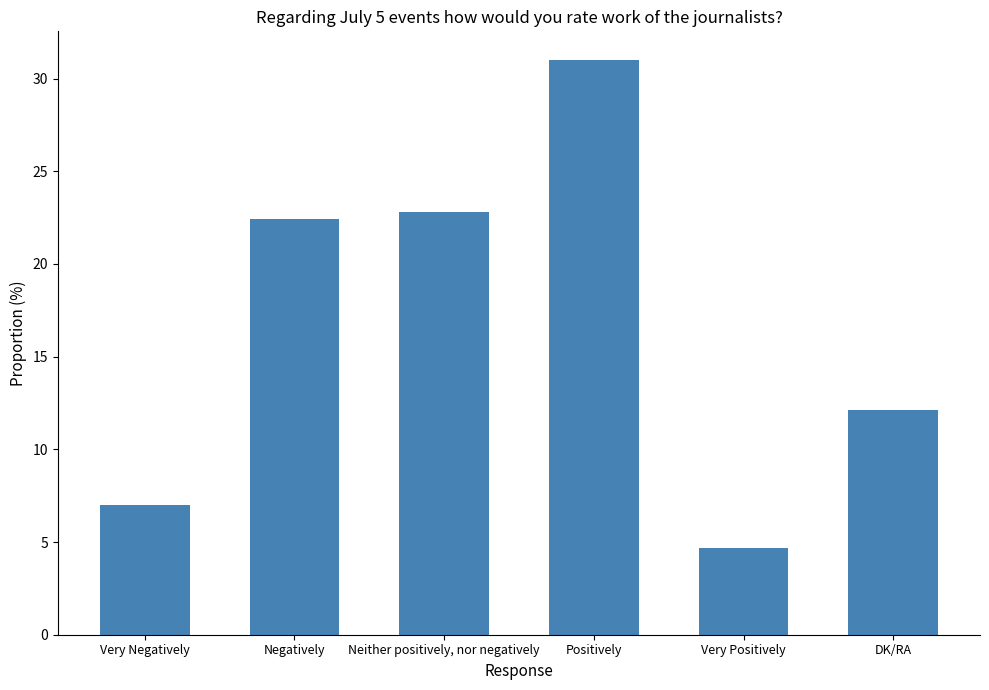

What is the change in value from Very Negatively to DK/RA?

+5.1